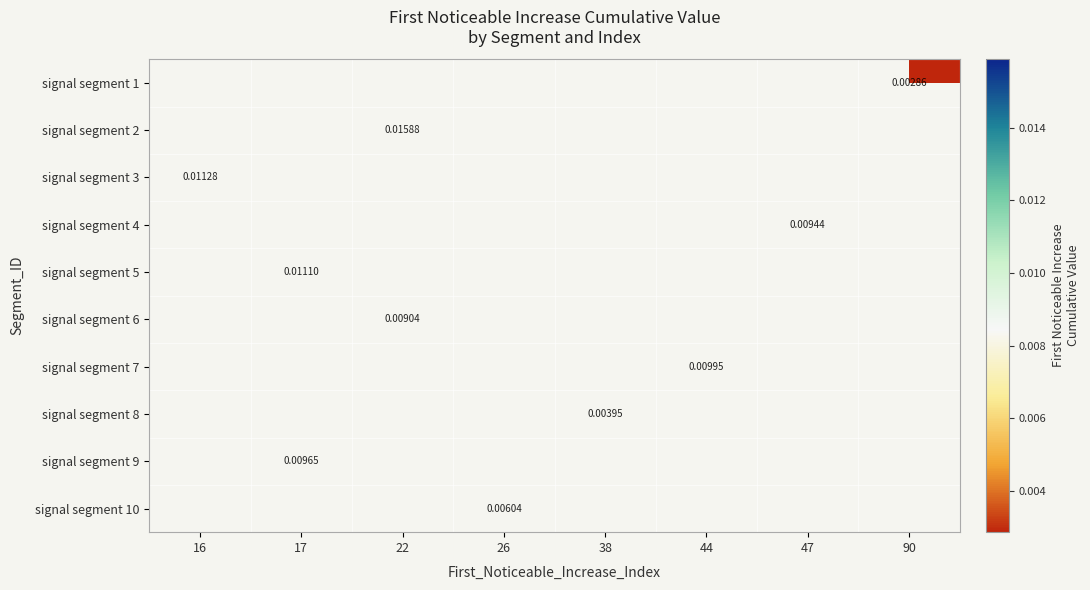

Rank the categories by signal segment 1 value from lowest to highest.

16, 17, 22, 26, 38, 44, 47, 90